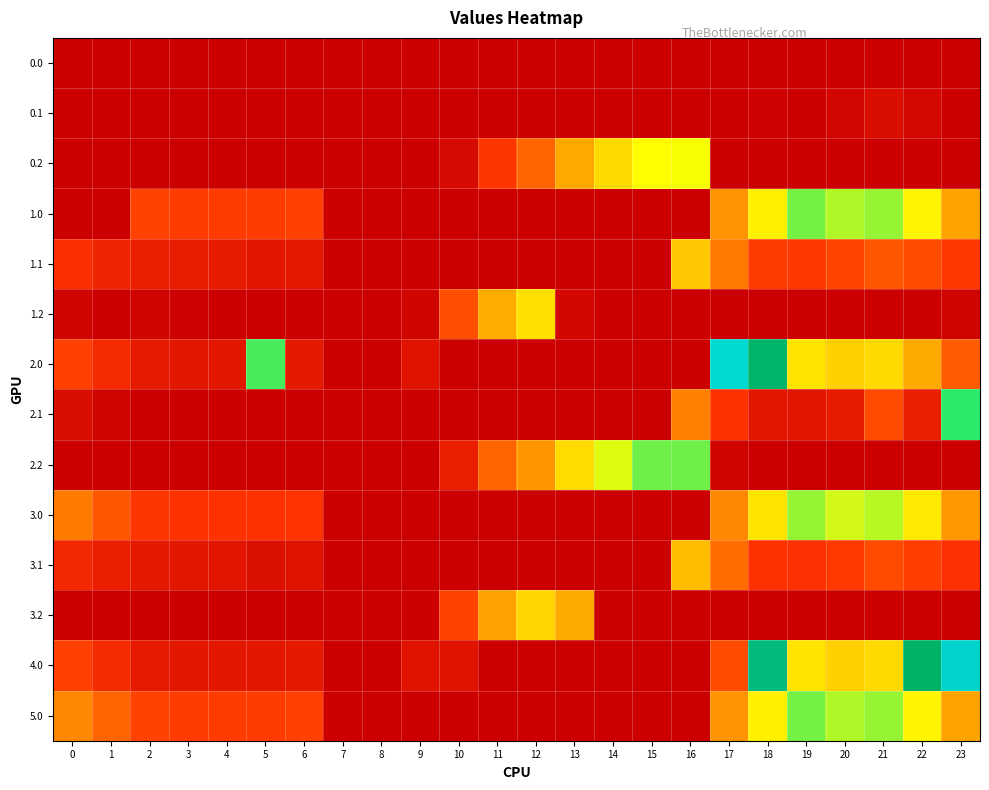

Count the number of categories in the chart.

24